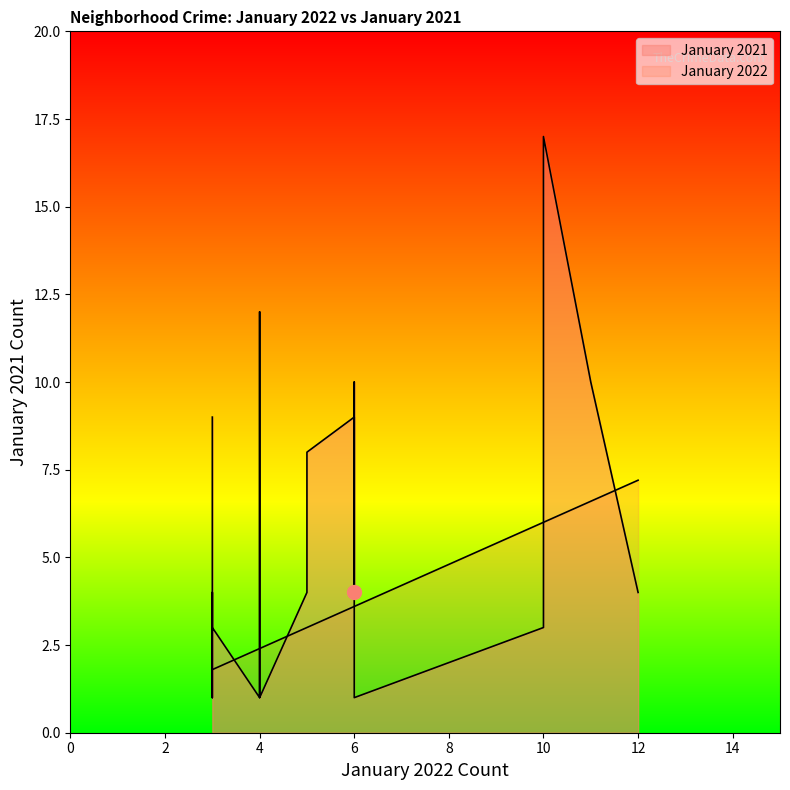

Reading right to left, extract all data points from this chart.

January 2022: Archer Heights=3	West Loop=3	Uptown=3	Logan Square=3	Kenwood=3	Grand Boulevard=3	West Town=4	Garfield Park=4	Bridgeport=4	Little Italy UIC=4	Edgewater=5	Grand Crossing=5	United Center=6	North Lawndale=6	Auburn Gresham=6	South Shore=6	Calumet Heights=10	New City=10	Austin=11	Englewood=12
January 2021: Archer Heights=3	West Loop=4	Uptown=1	Logan Square=4	Kenwood=7	Grand Boulevard=9	West Town=1	Garfield Park=12	Bridgeport=4	Little Italy UIC=1	Edgewater=8	Grand Crossing=4	United Center=1	North Lawndale=10	Auburn Gresham=4	South Shore=9	Calumet Heights=17	New City=3	Austin=10	Englewood=4